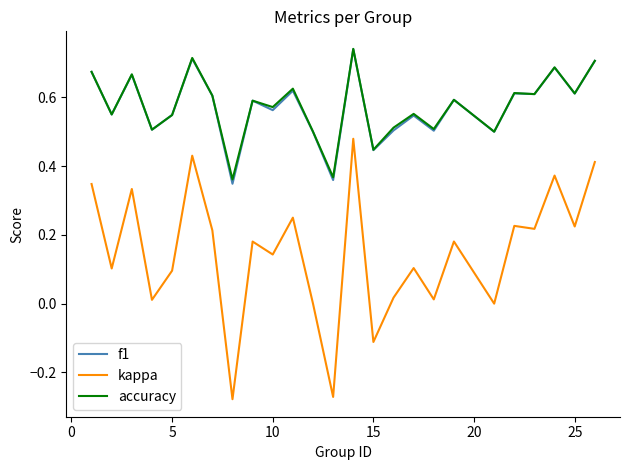

True or false: kappa and accuracy intersect in this chart.

False